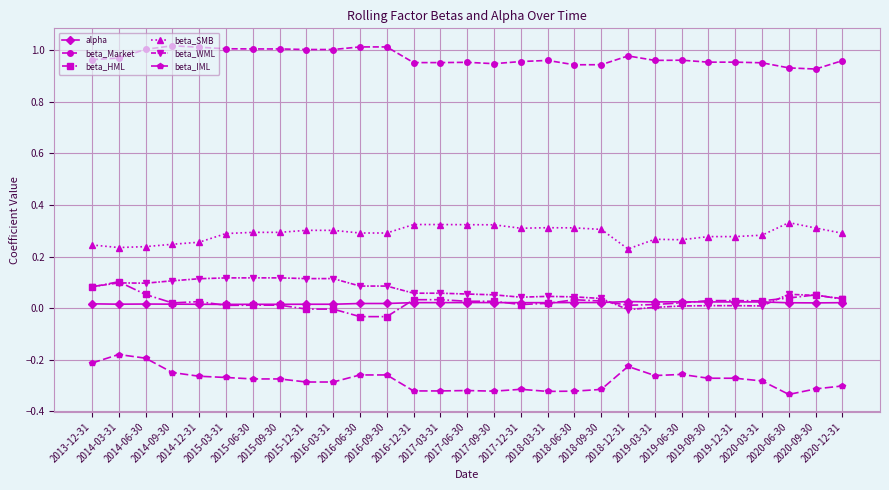

Which series has the largest total across all categories?

beta_Market